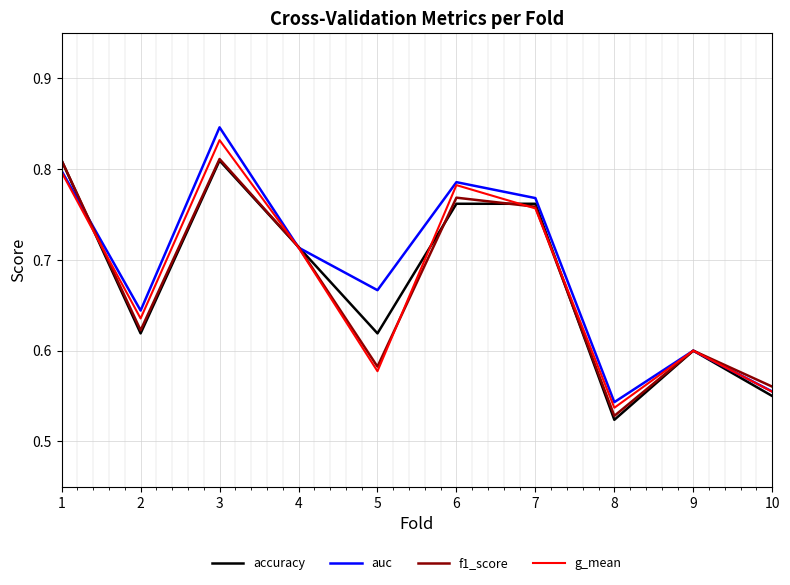

At which category is the sum across all series the highest?

3